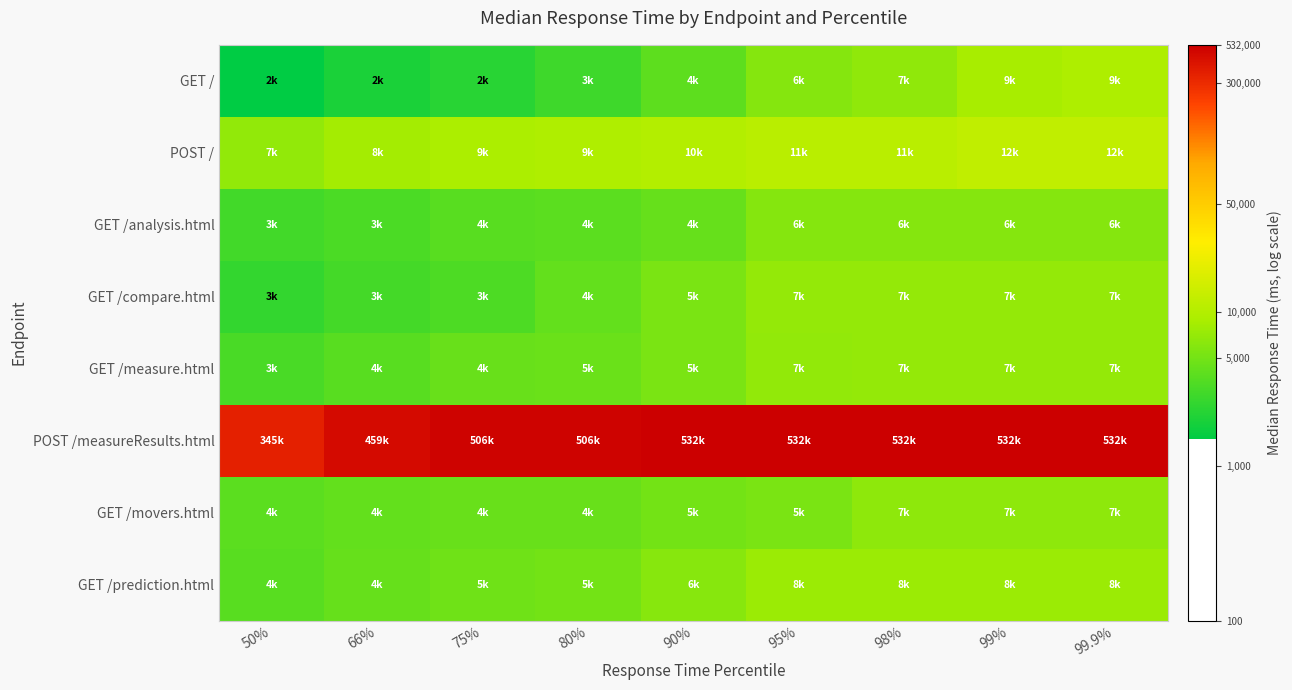

Which series has the largest total across all categories?

POST /measureResults.html